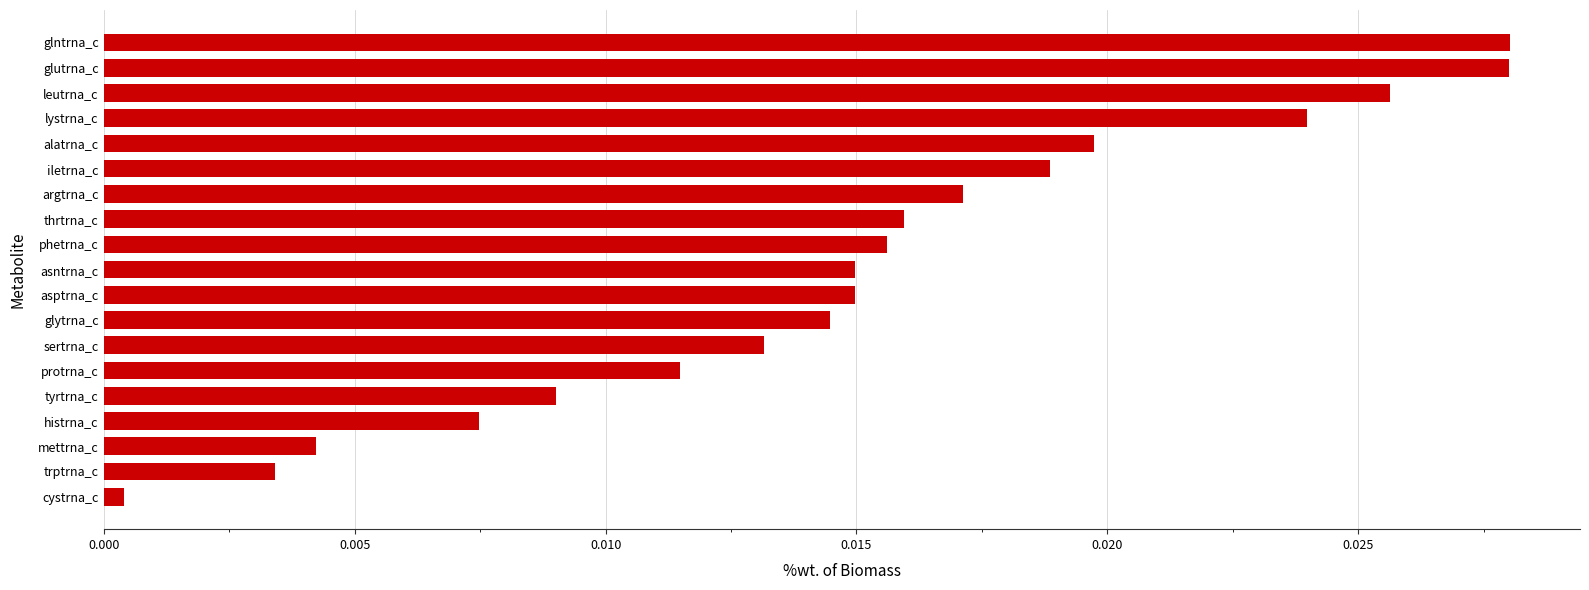

Which has a higher value, protrna_c or phetrna_c?

phetrna_c